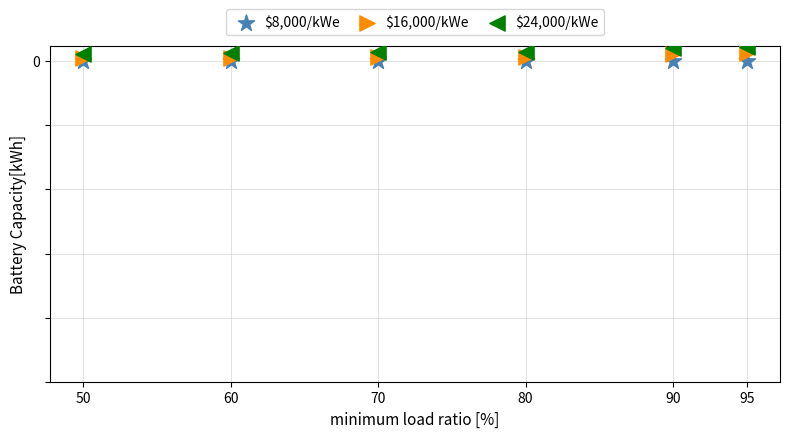

Which series has the widest spread of Y values?

$24,000/kWe